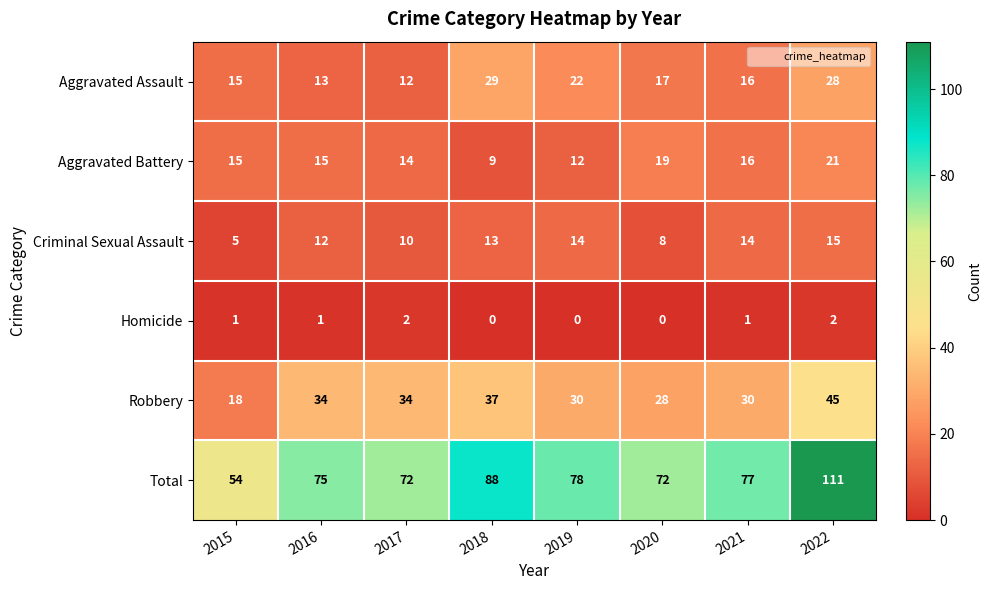

What is the minimum value for Criminal Sexual Assault?

5